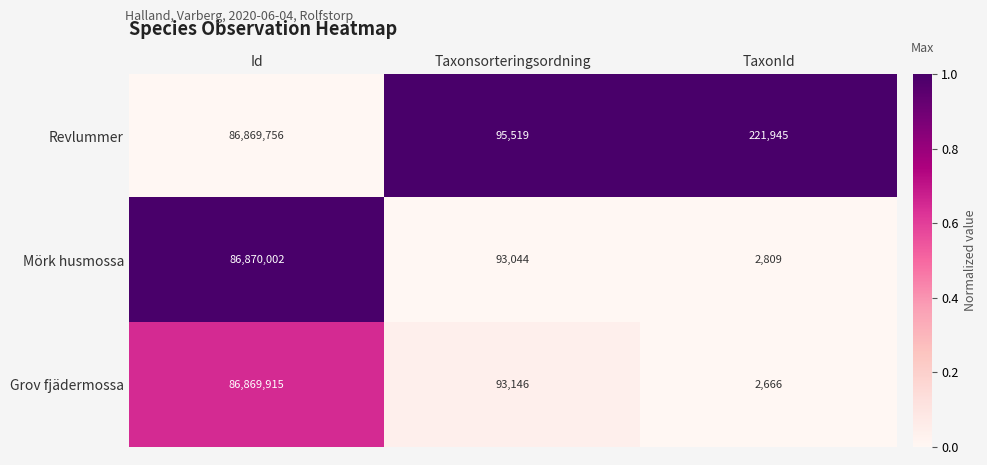

At TaxonId, list the series in order from largest to smallest.

Revlummer, Mörk husmossa, Grov fjädermossa